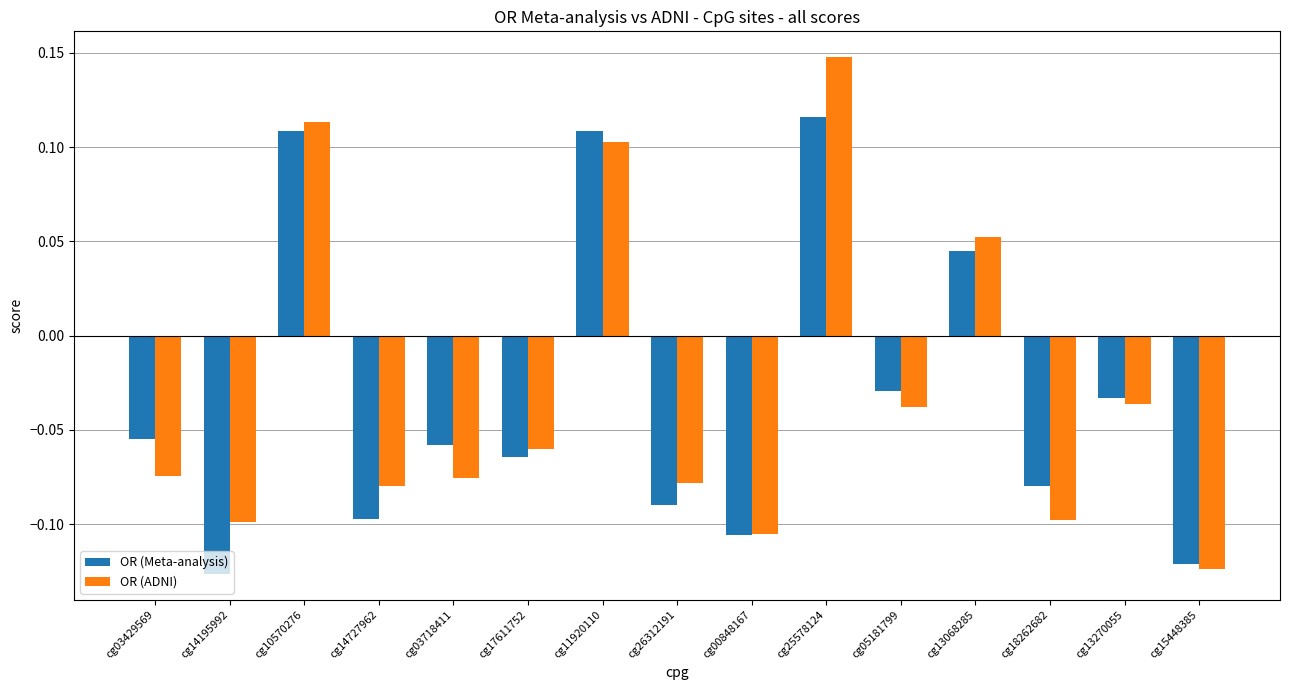

How many values in the OR (Meta-analysis) series exceed 0?

4